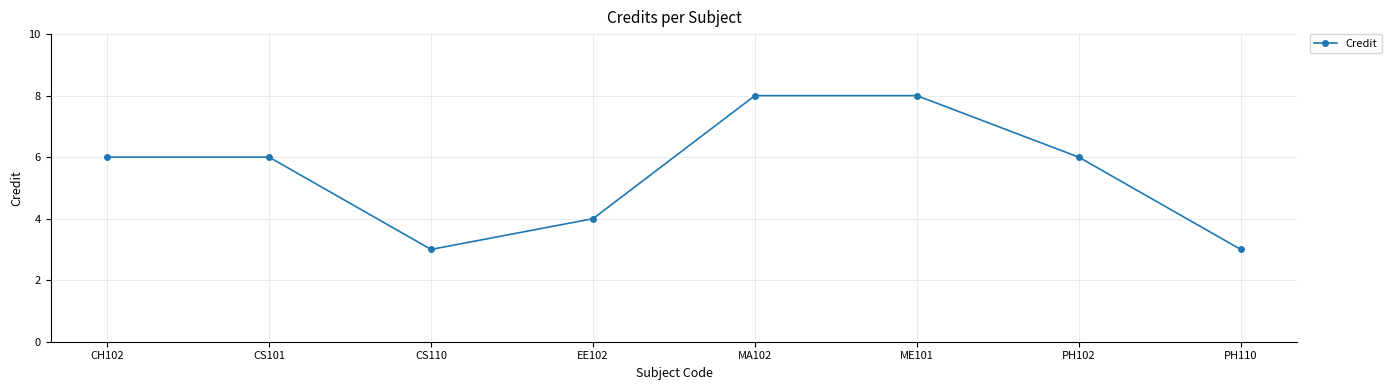

The chart shows a value of 3 at CH102. True or false?

False